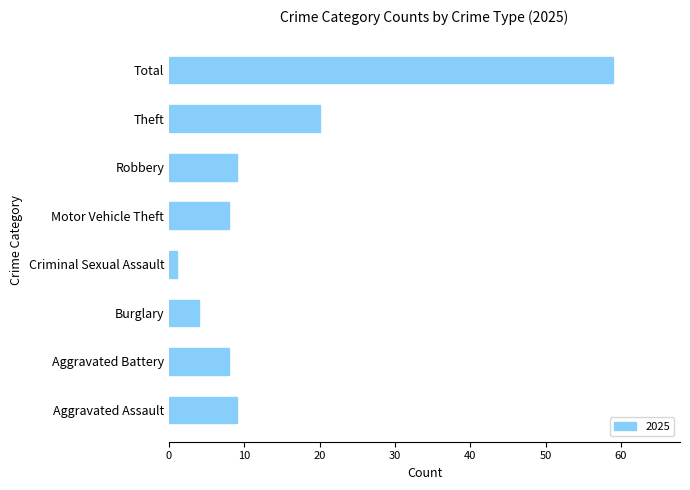

True or false: the data shows 59 at Total.

True